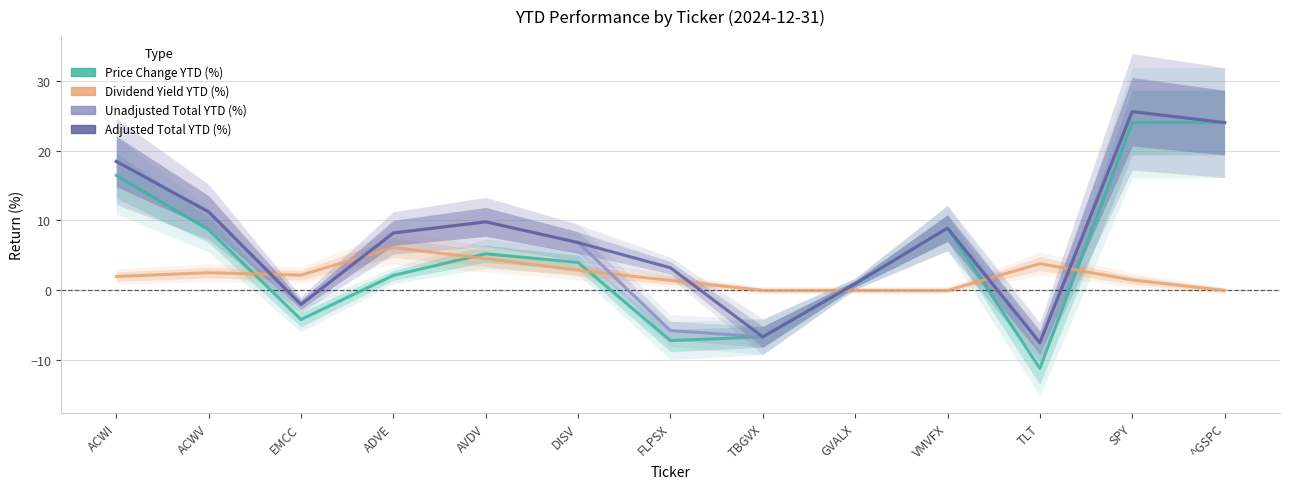

Reading left to right, transcribe all the data shown in this chart.

Price Change YTD (%): 16.4	8.7	-4.2	2.1	5.2	4.0	-7.2	-6.7	0.9	8.9	-11.2	24.0	24.0
Dividend Yield YTD (%): 2.0	2.5	2.2	6.1	4.5	2.9	1.4	0.0	0.0	0.0	3.8	1.5	0.0
Unadjusted Total YTD (%): 18.4	11.2	-2.0	8.3	9.8	6.9	-5.8	-6.7	0.9	8.9	-7.3	25.5	24.0
Adjusted Total YTD (%): 18.5	11.2	-2.0	8.2	9.8	6.8	3.2	-6.7	0.9	8.9	-7.5	25.6	24.0